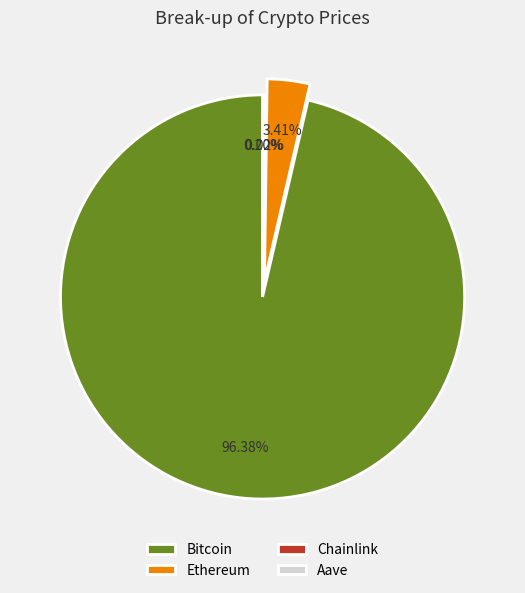

Which slice is the largest?

Bitcoin